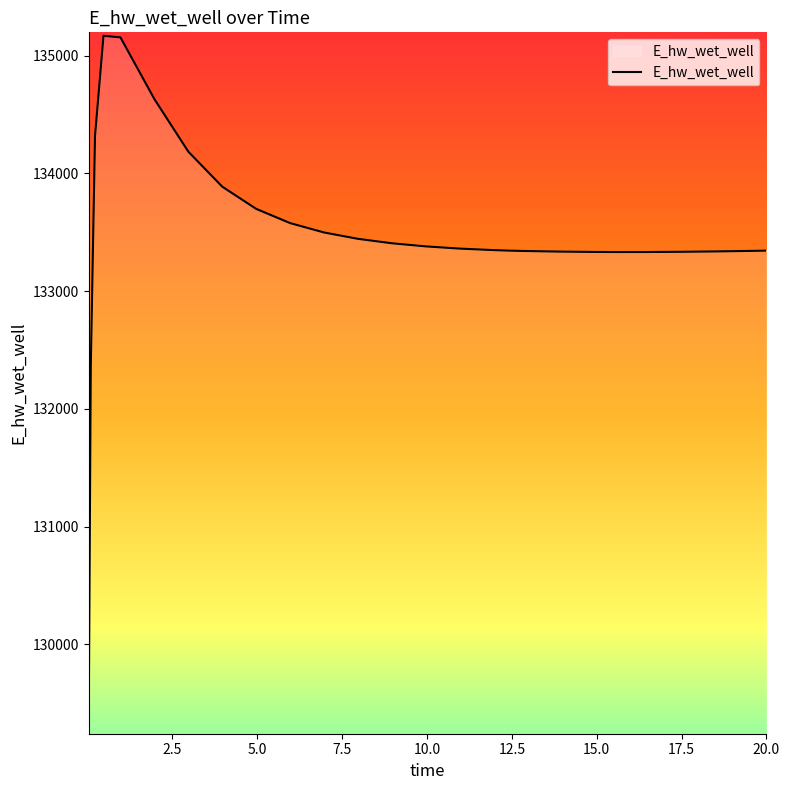

What is the difference between the maximum and minimum values?

5896.1